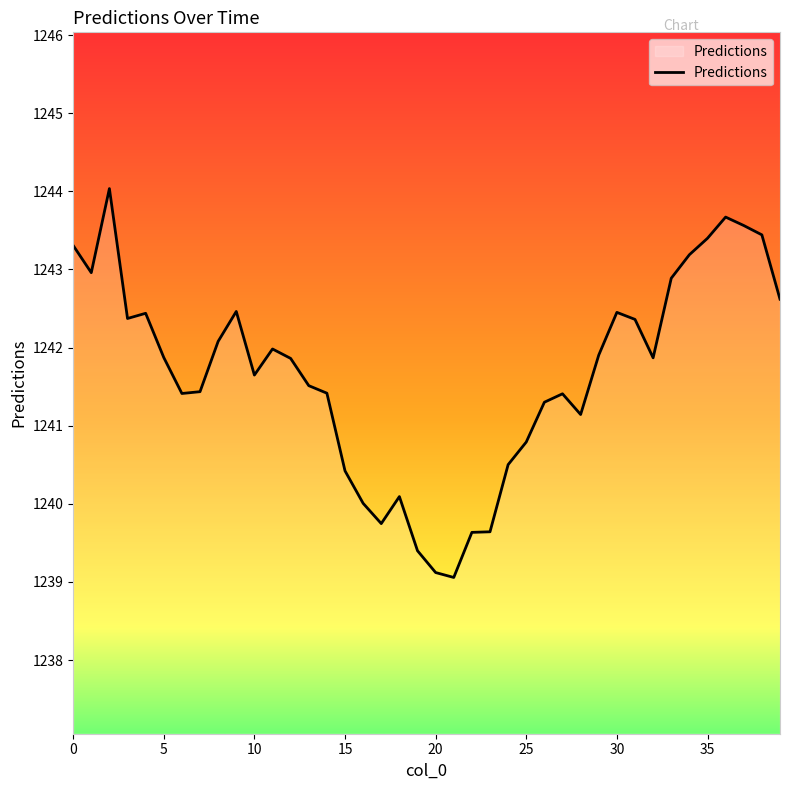

What is the maximum value shown in the chart?

1244.0